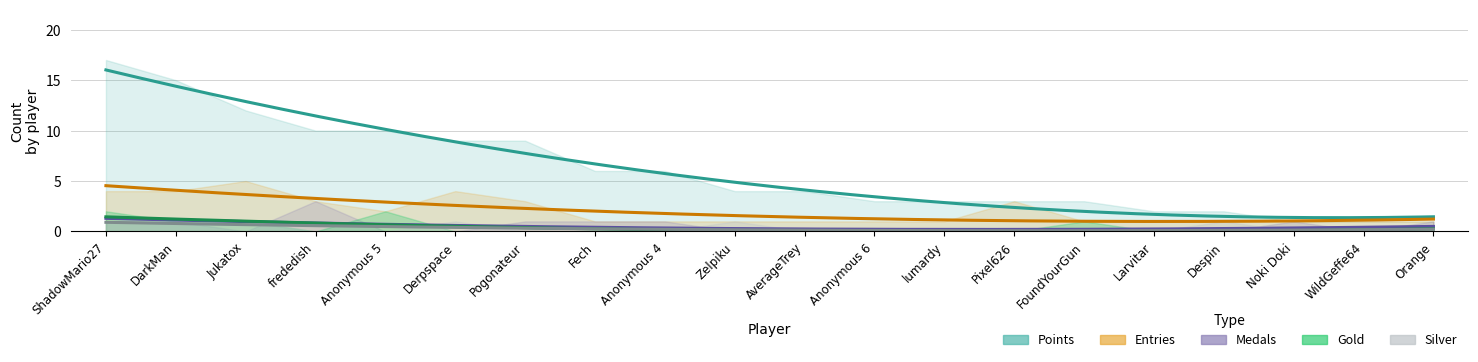

What is the value of the Entries point at the 13th from the left?

1